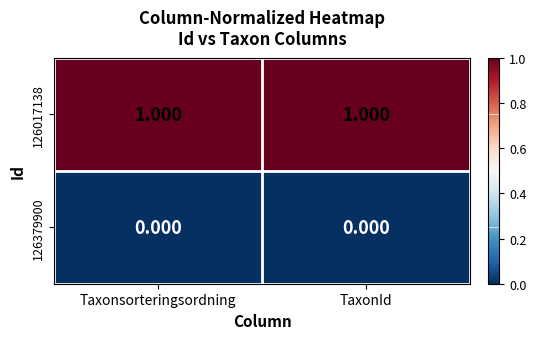

Is the value of 126017138 at Taxonsorteringsordning greater than the value of 126379900 at Taxonsorteringsordning?

Yes